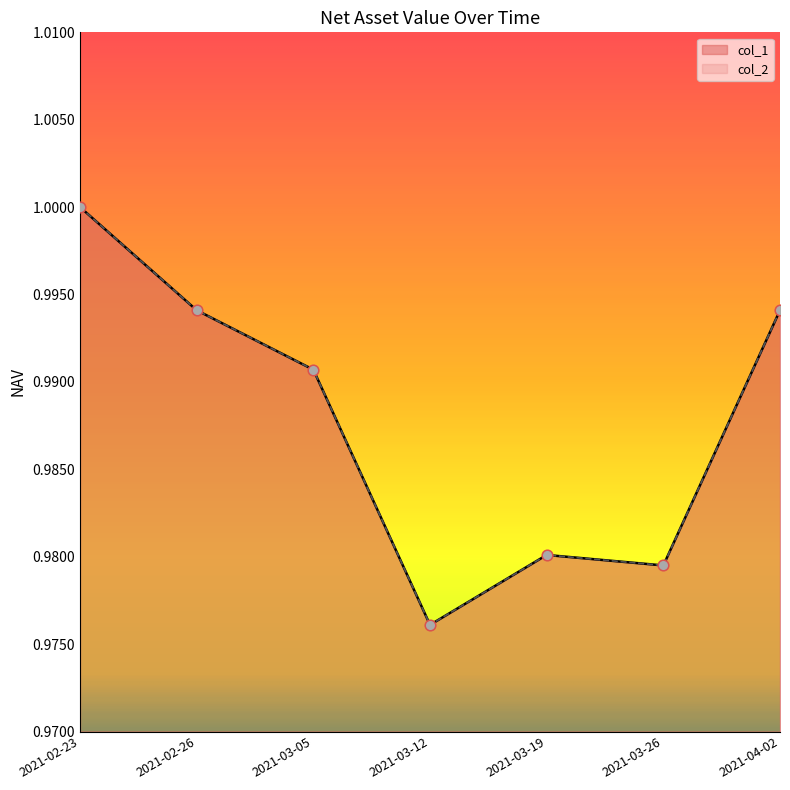

What are all the series names shown in the legend?

col_1, col_2